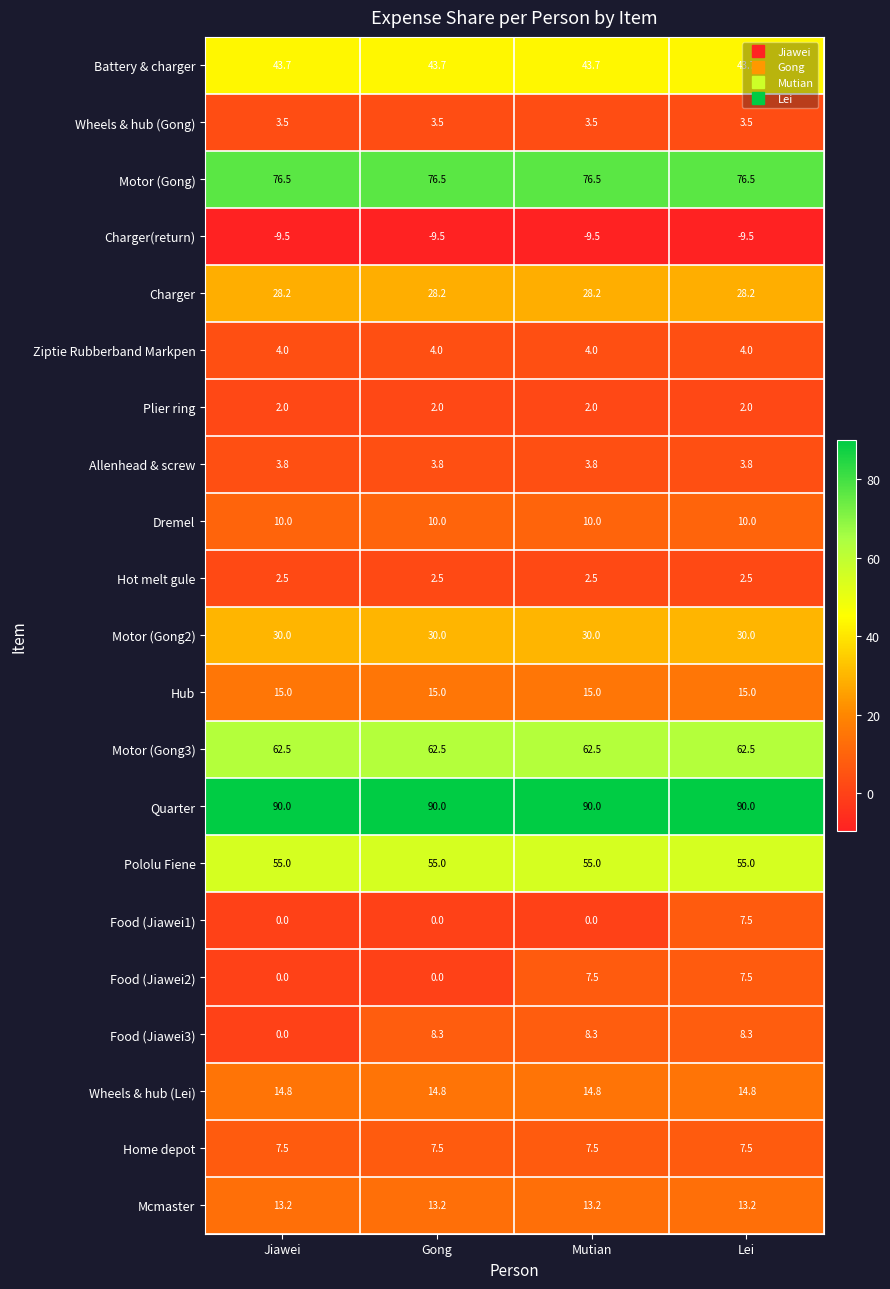

What is the smallest value displayed?

-9.5